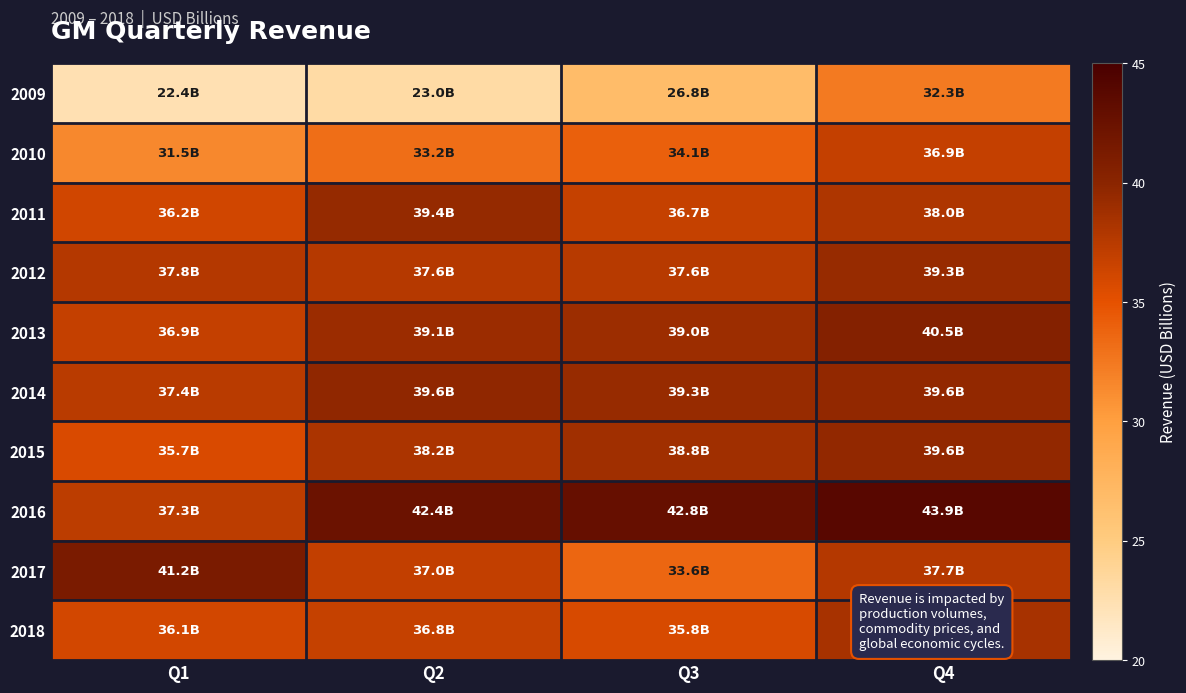

What is the minimum value shown in the chart?

22.4